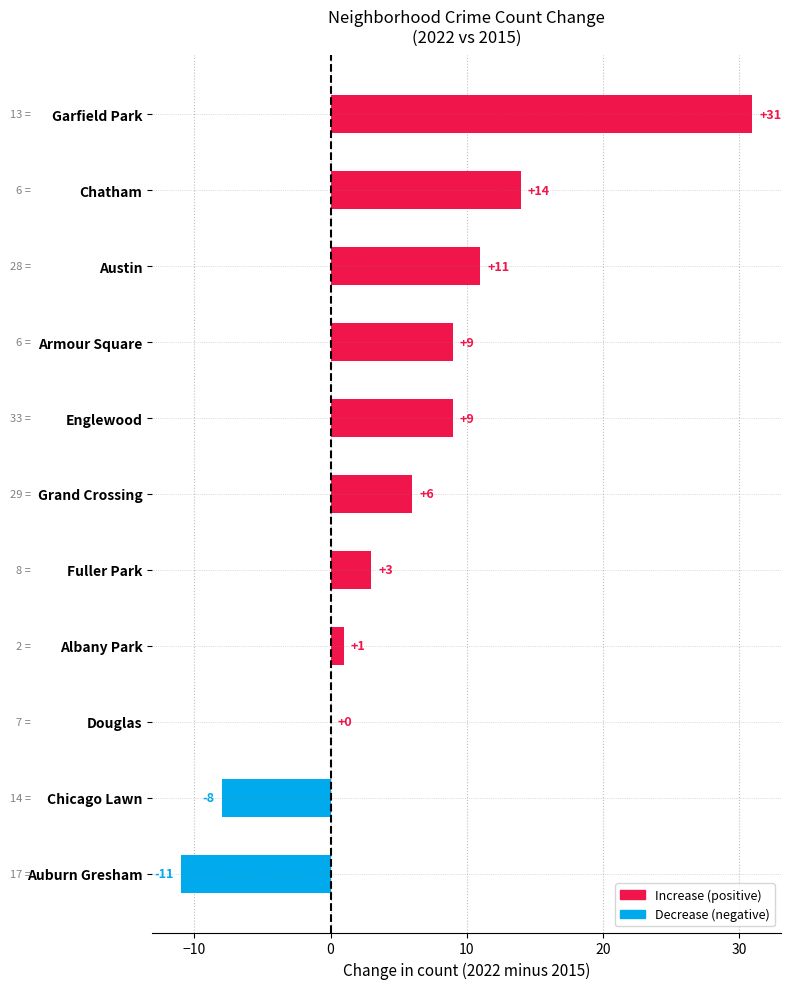

Which has a higher value, Garfield Park or Douglas?

Garfield Park